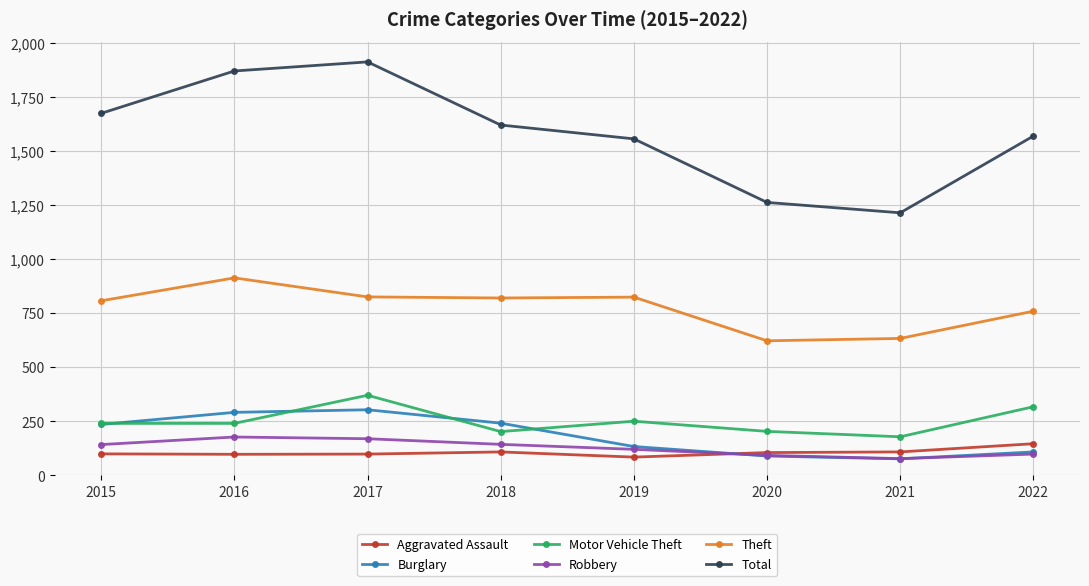

At which label does Total reach its minimum?

2021